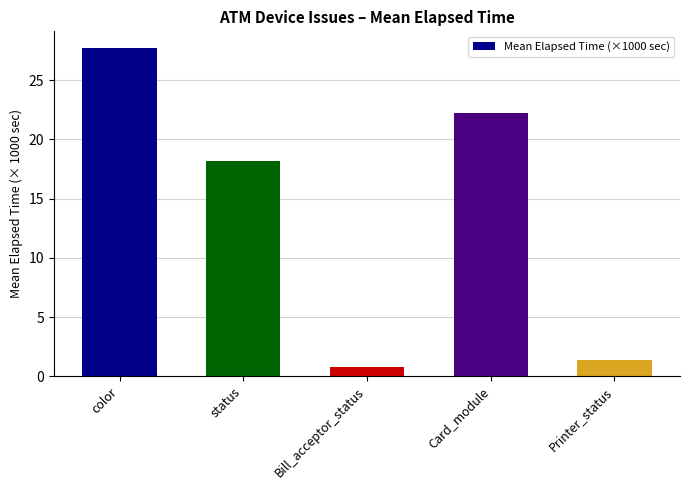

Reading right to left, list all the values displayed in this chart.

1.4	22.3	0.8	18.1	27.7